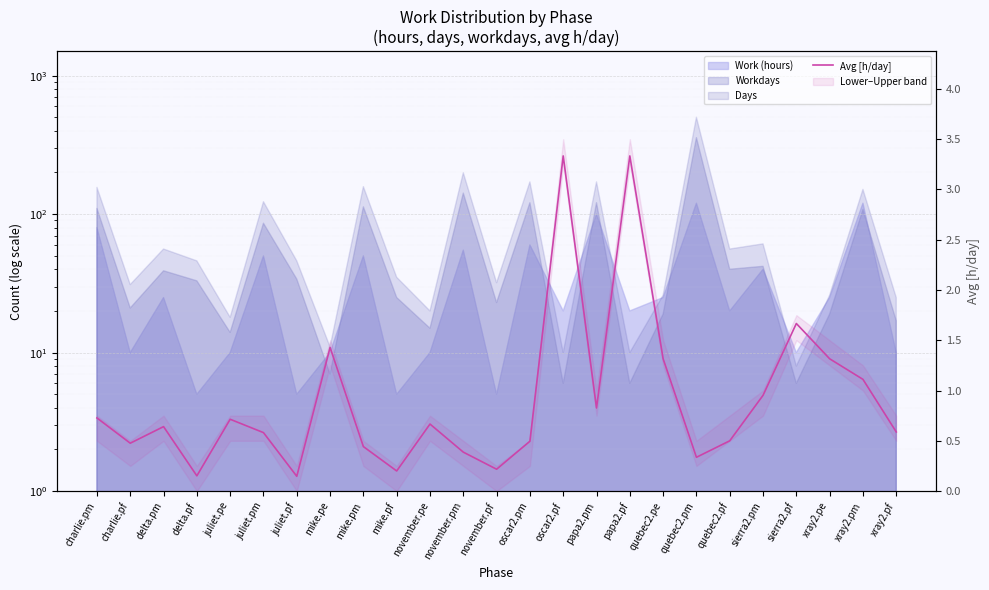

Reading right to left, what are all the values shown in this chart?

0.6	1.1	1.3	1.7	1.0	0.5	0.3	1.3	3.3	0.8	3.3	0.5	0.2	0.4	0.7	0.2	0.4	1.4	0.1	0.6	0.7	0.2	0.6	0.5	0.7